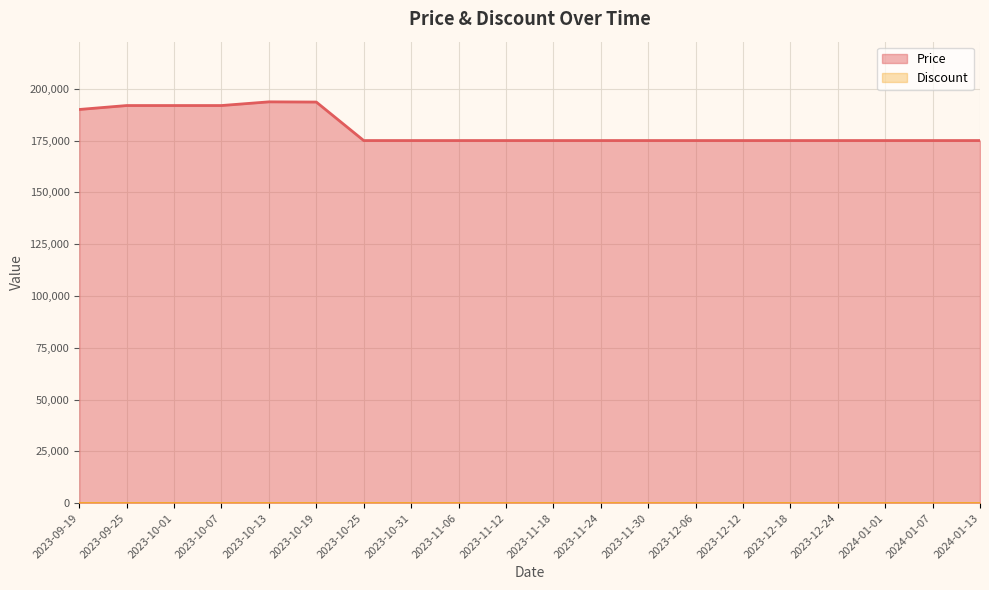

What is the label of the 14th point from the left?

2023-12-06